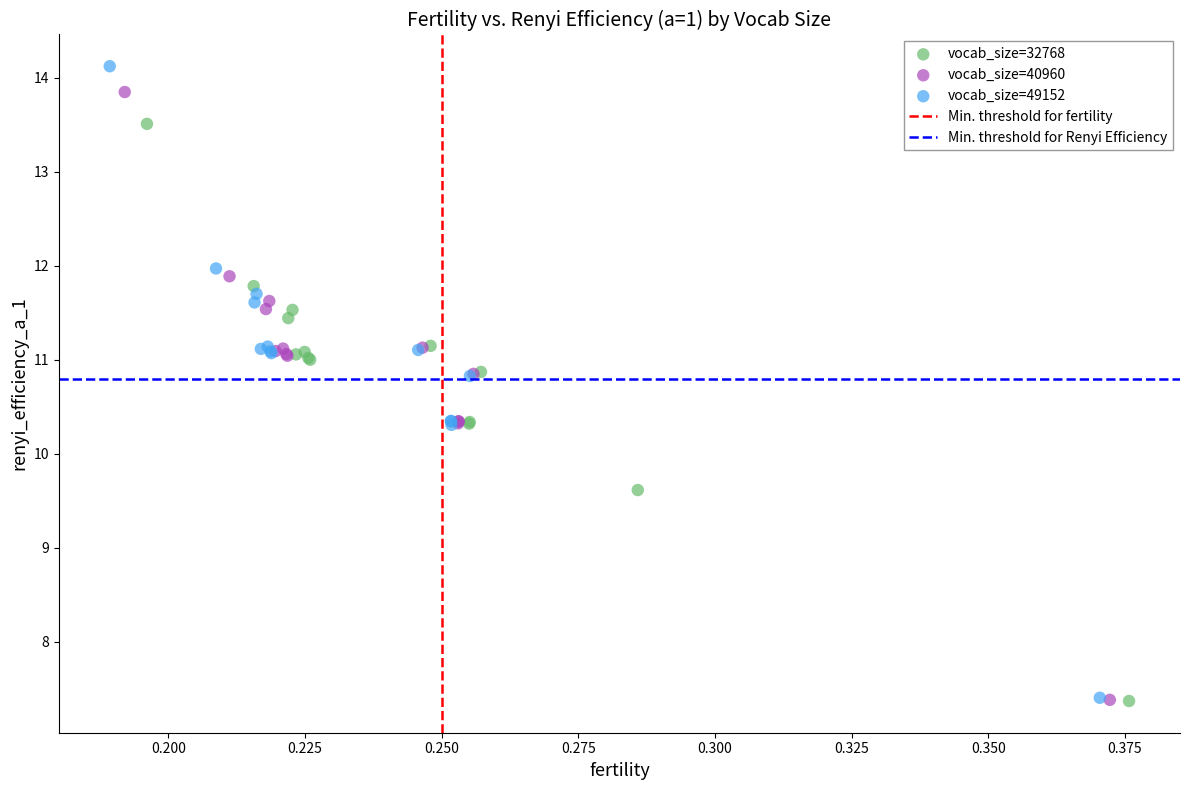

Which series has the widest spread of Y values?

vocab_size=49152